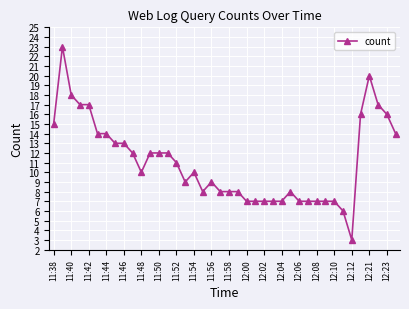

Count the number of categories in the chart.

40